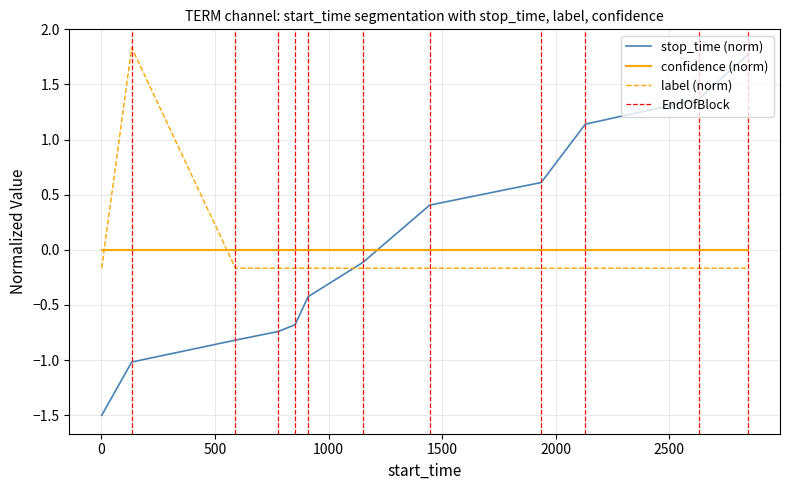

Which series has the largest total across all categories?

label